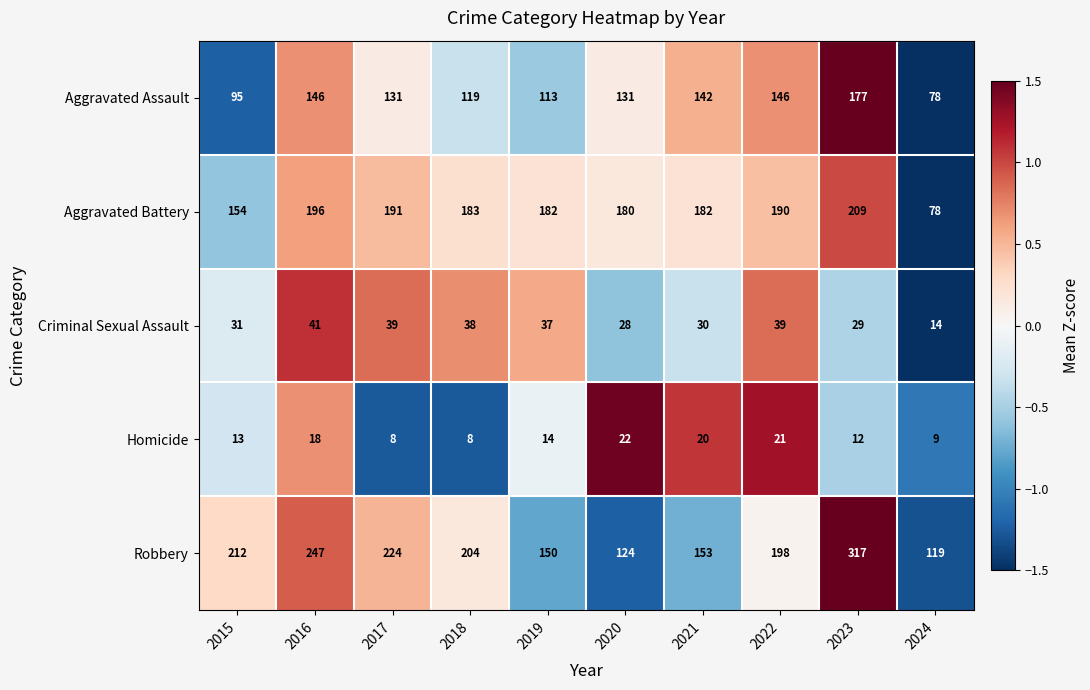

The value of Robbery at 2020 is 60. True or false?

False